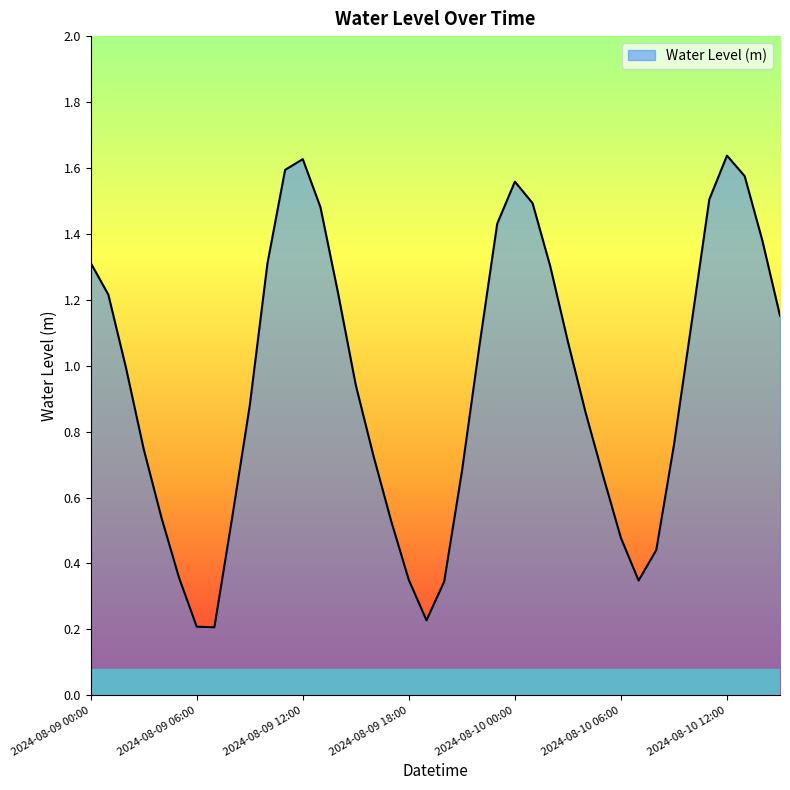

What is the sum of all values?

37.9